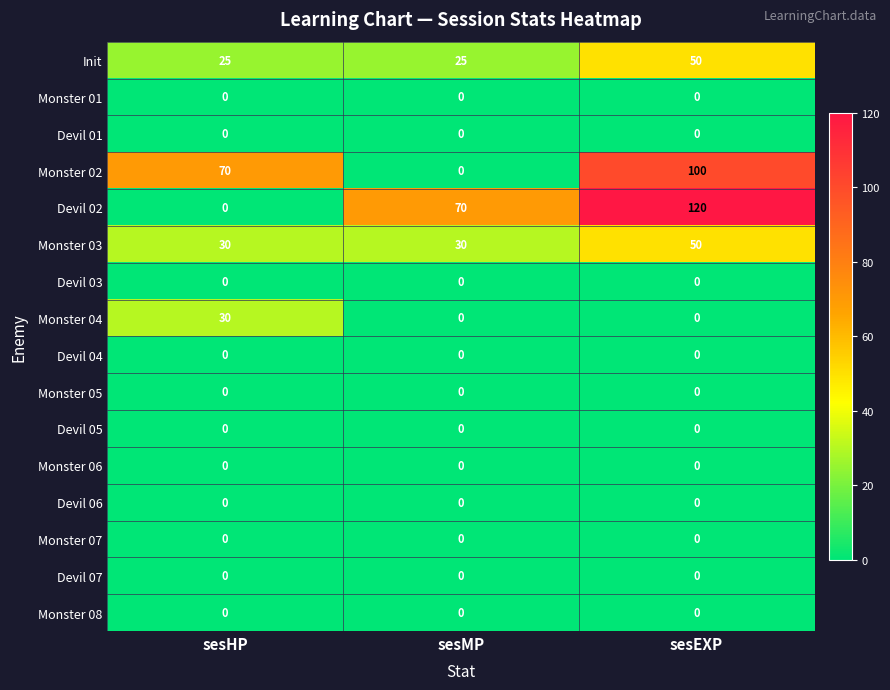

True or false: Devil 05 has a value of 0 at sesEXP.

True